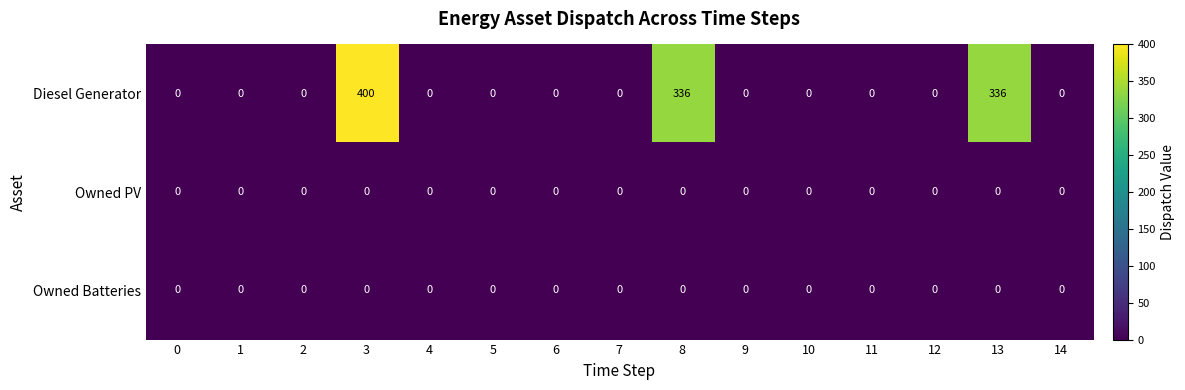

Which series has the widest spread of values?

Diesel Generator